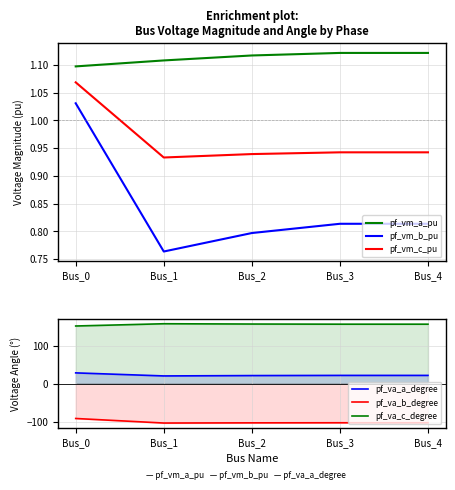

What is the difference between the pf_va_c_degree values at Bus_0 and Bus_3?

4.8